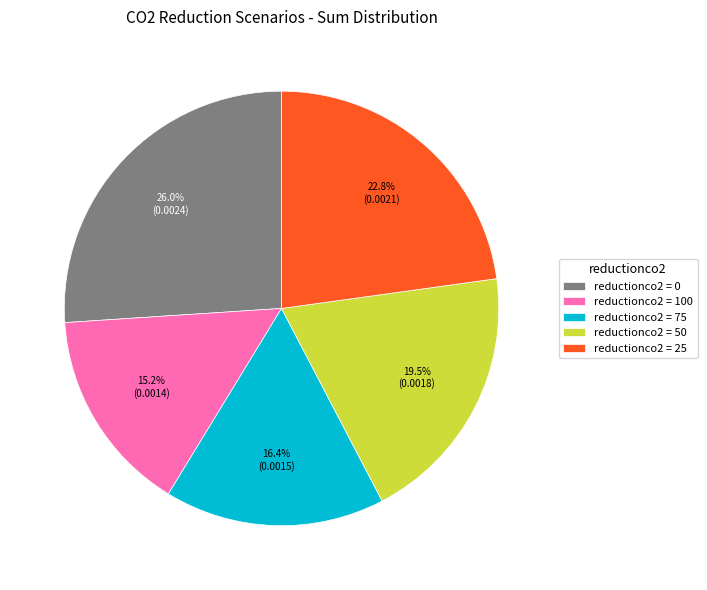

To the nearest percent, what is the average slice percentage?

20%